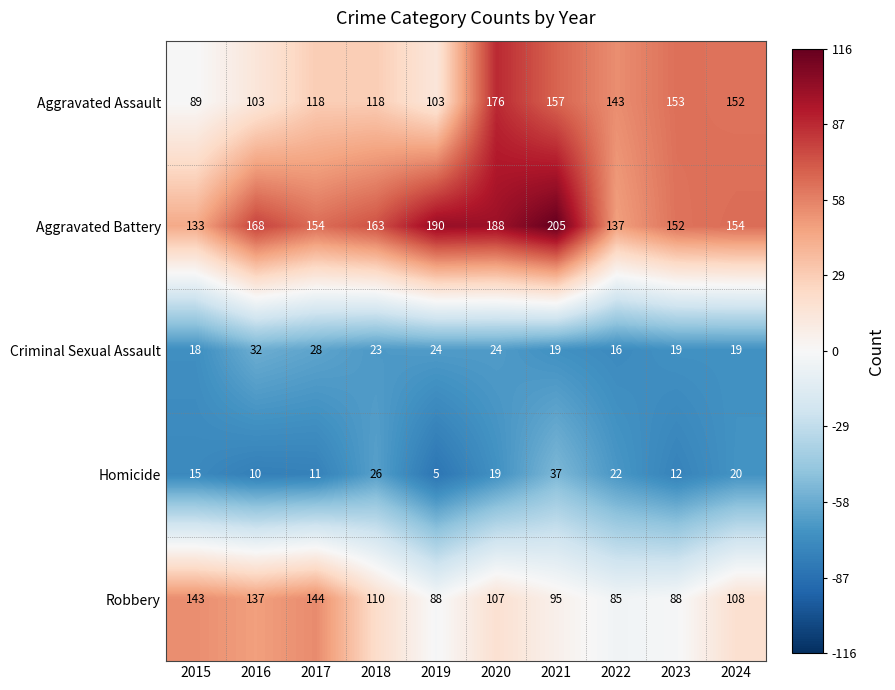

Is the value of Robbery at 2024 greater than the value of Aggravated Battery at 2020?

No